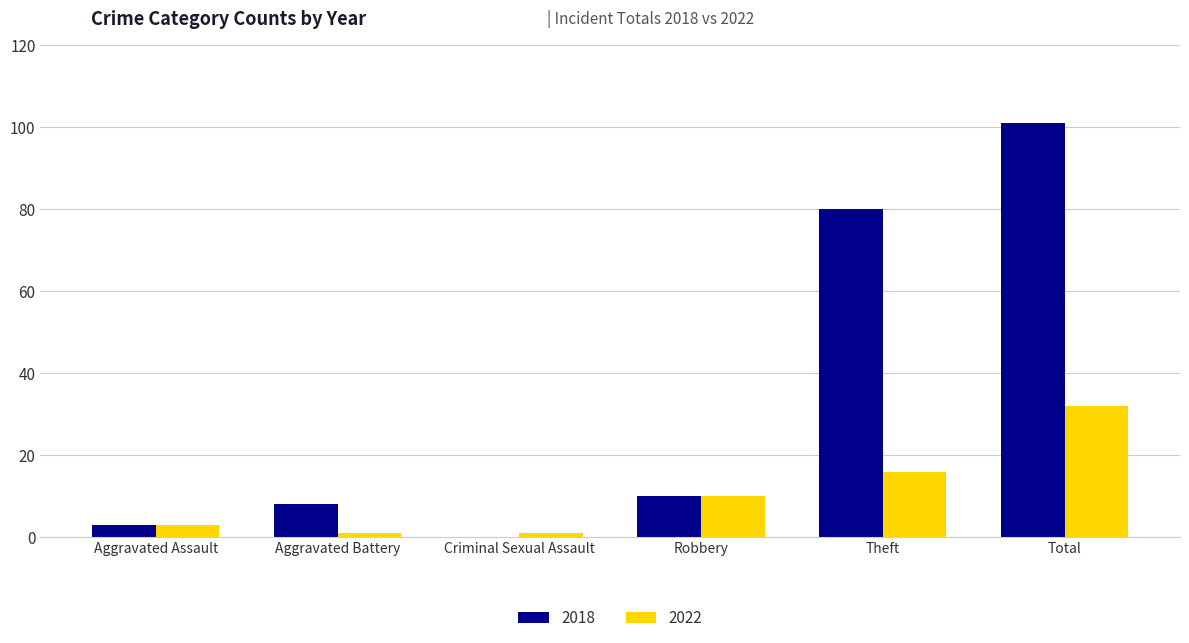

What is the maximum value shown in the chart?

101